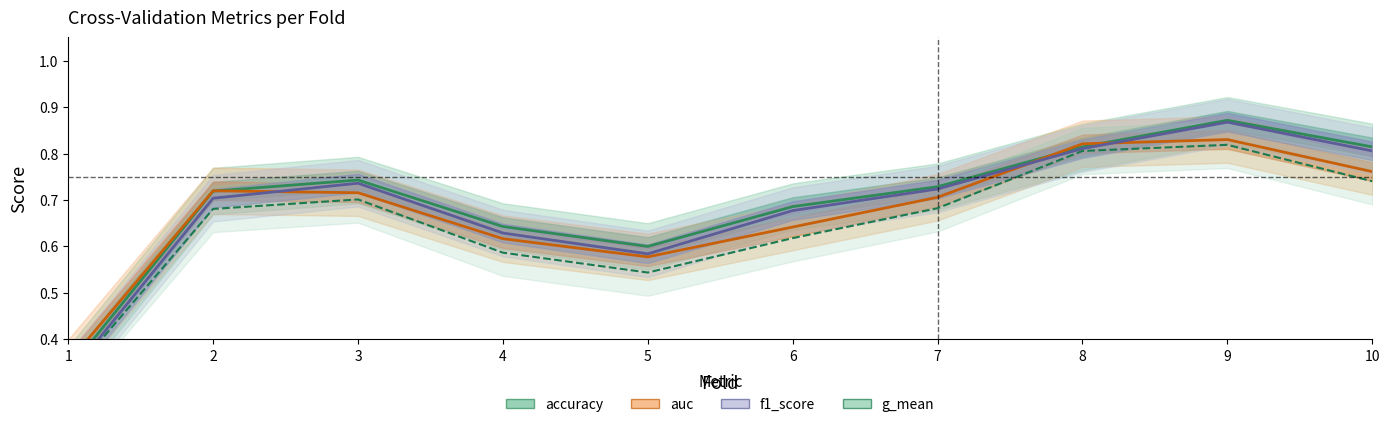

In auc, how many points are lower than both neighbors (excluding endpoints)?

1